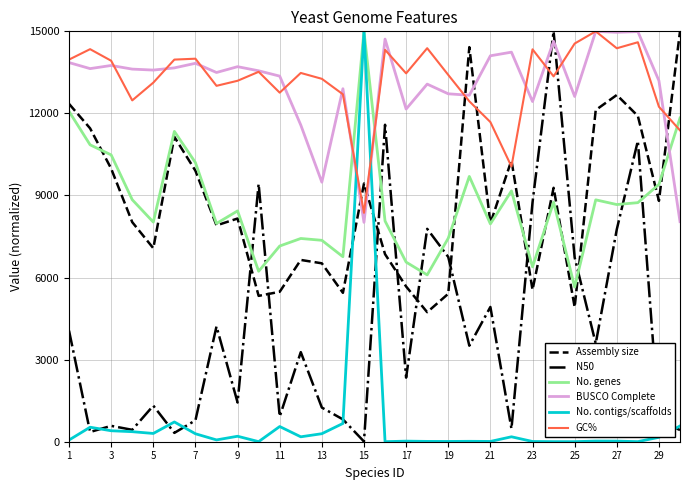

What is the highest value of the No. genes series?

15000.0